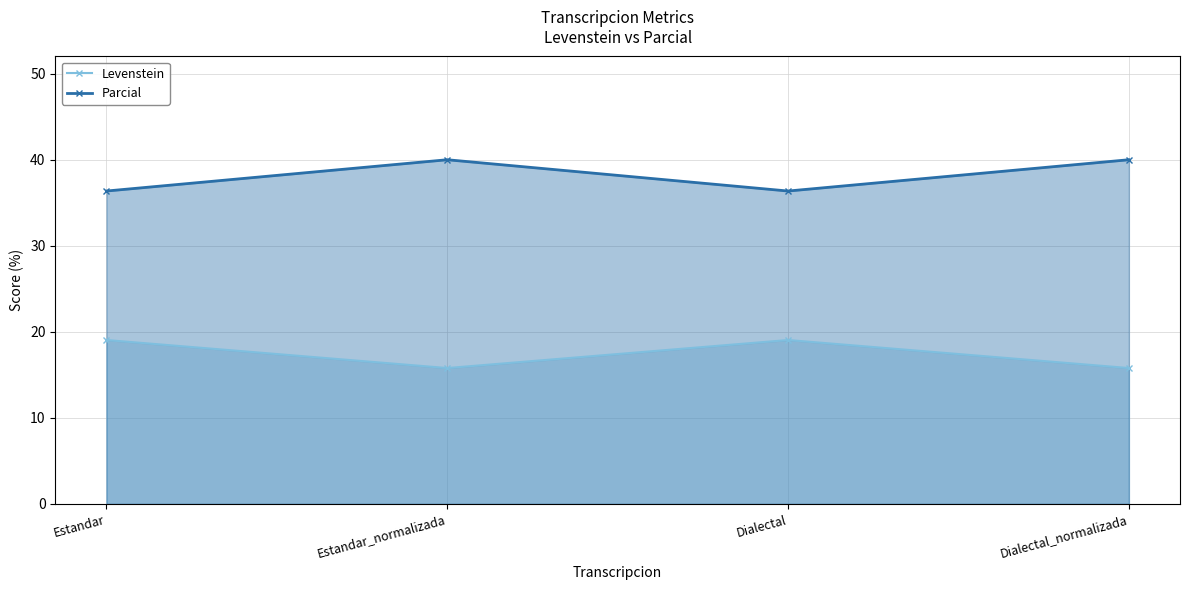

At which label is Levenstein closest to 17?

Estandar_normalizada